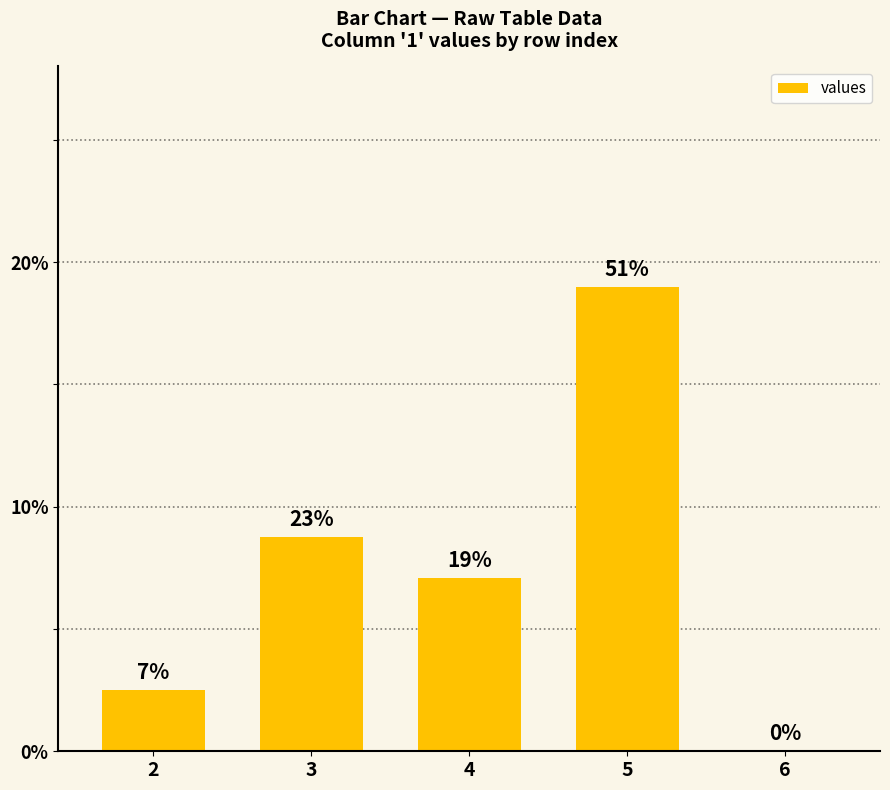

True or false: the data shows 19.0 at 5.

True